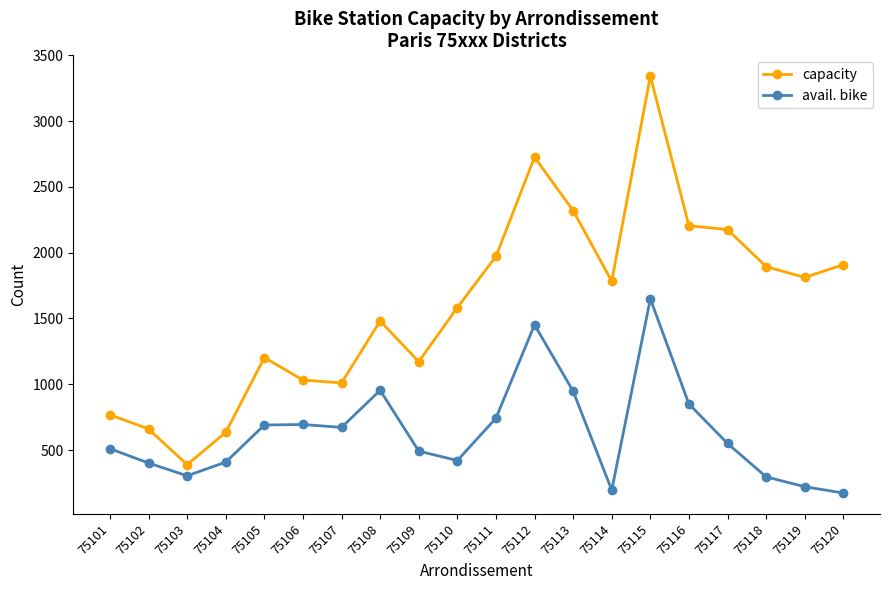

The avail. bike series shows 1649 at 75115. True or false?

True